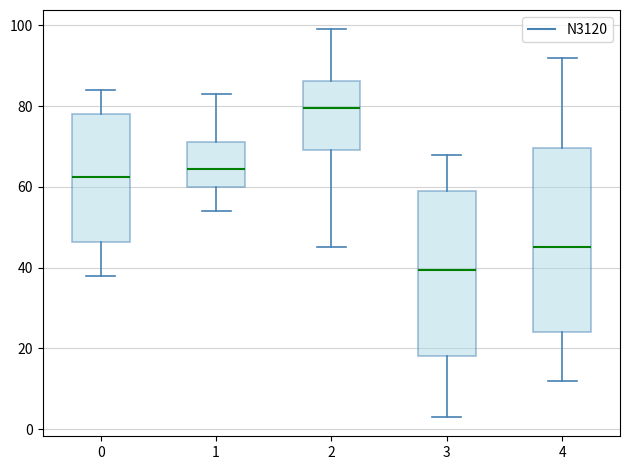

Reading left to right, read every box against the y-axis: the position of its median line, the range the box covers, and the ends of its whiskers. The values are not printed on the chart, so give them approximately, as read against the axis.

0: median 62, box 46 to 78, whiskers 38 to 84
1: median 64, box 60 to 72, whiskers 54 to 84
2: median 80, box 70 to 86, whiskers 46 to 100
3: median 40, box 18 to 60, whiskers 4 to 68
4: median 46, box 24 to 70, whiskers 12 to 92